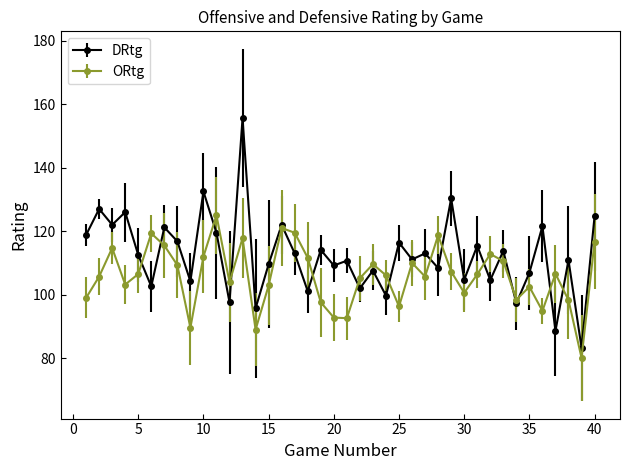

Which series has the largest total across all categories?

DRtg